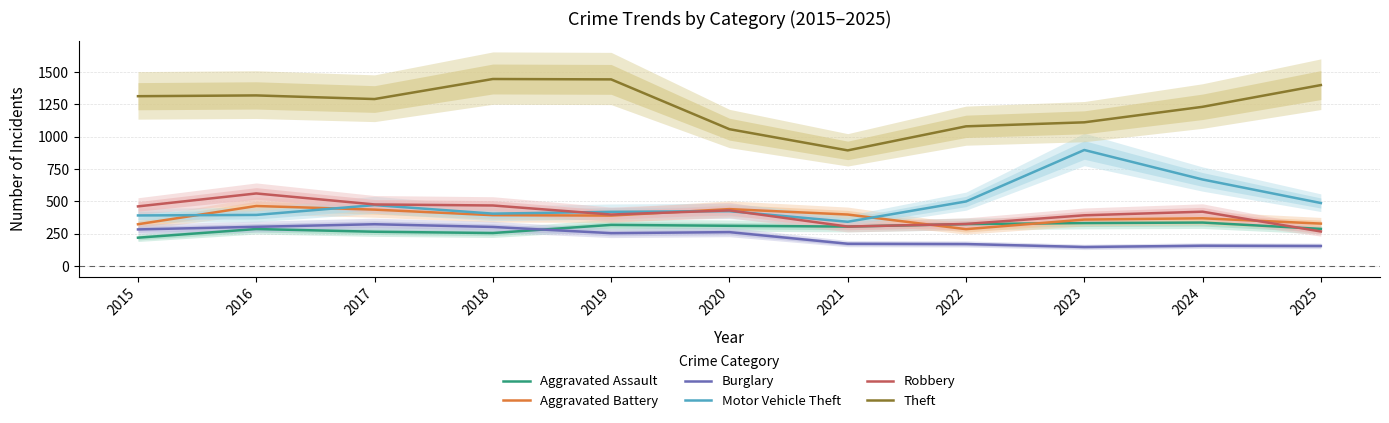

True or false: Motor Vehicle Theft has more than 1 points higher than both neighbors.

True